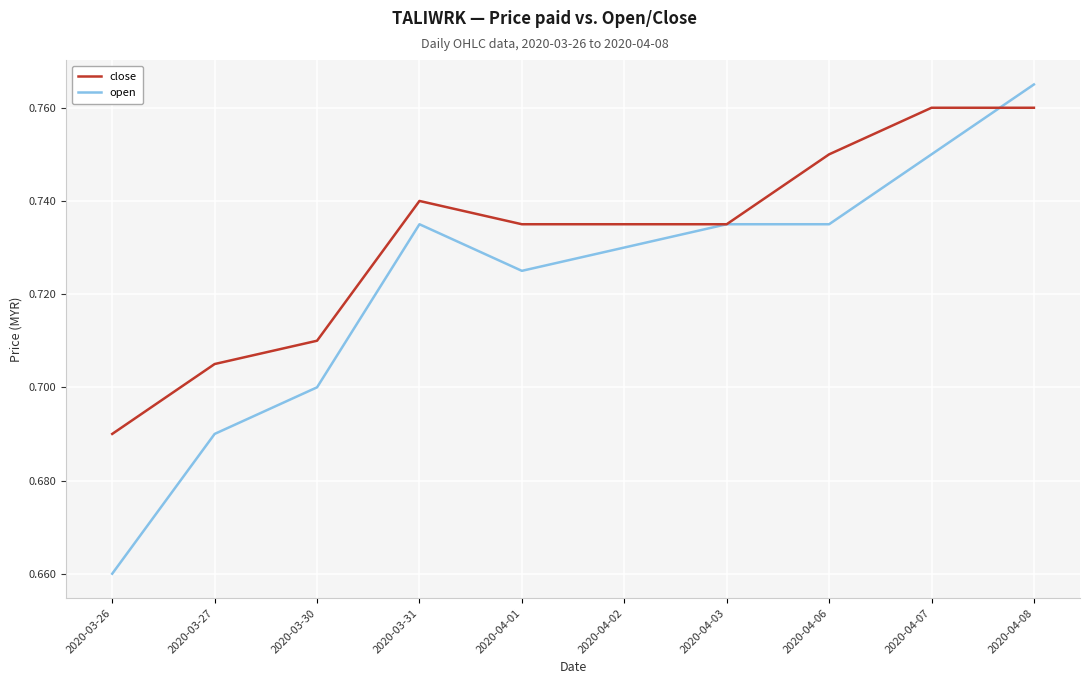

The value of open at 2020-04-07 is 1.3. True or false?

False